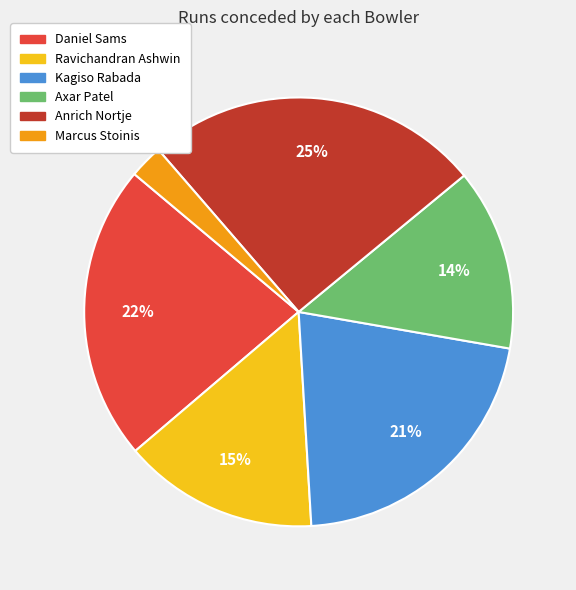

To the nearest percent, what is the combined percentage of Kagiso Rabada and Axar Patel?

35%